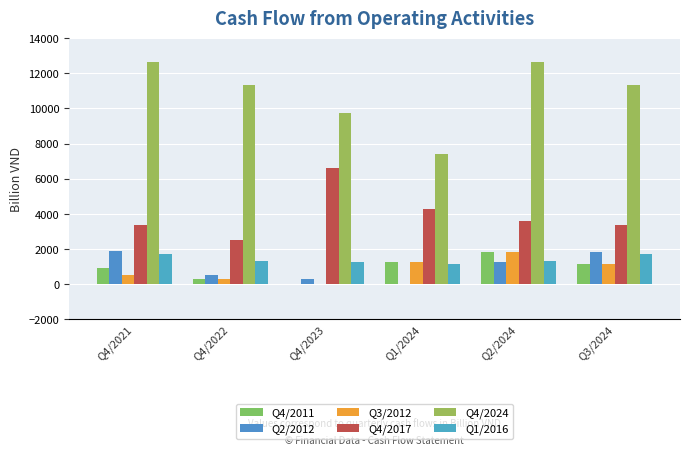

What is the label of the 5th bar from the right?

Q4/2022